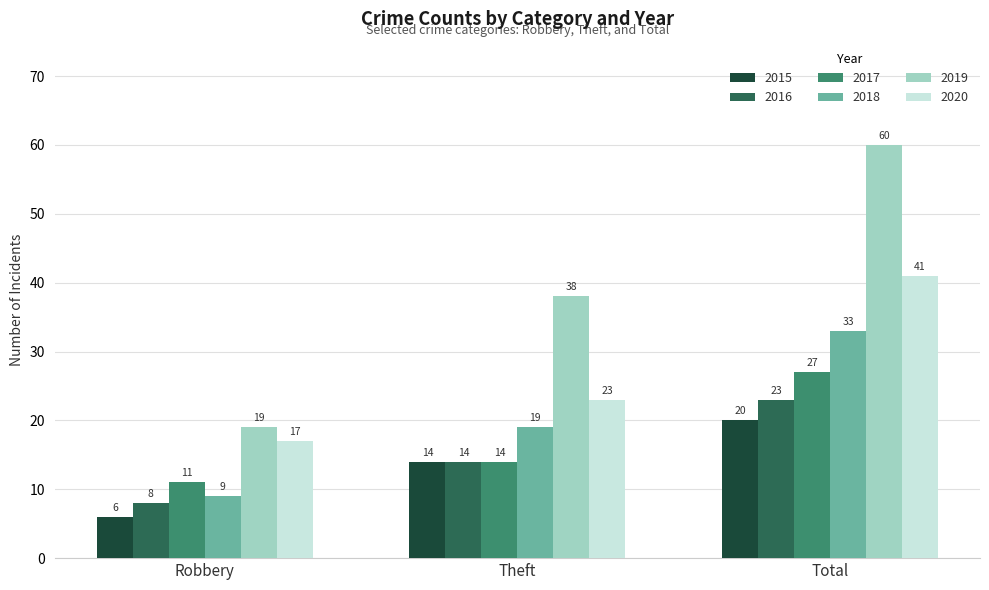

What is the difference between the maximum and minimum values in the 2017 series?

16